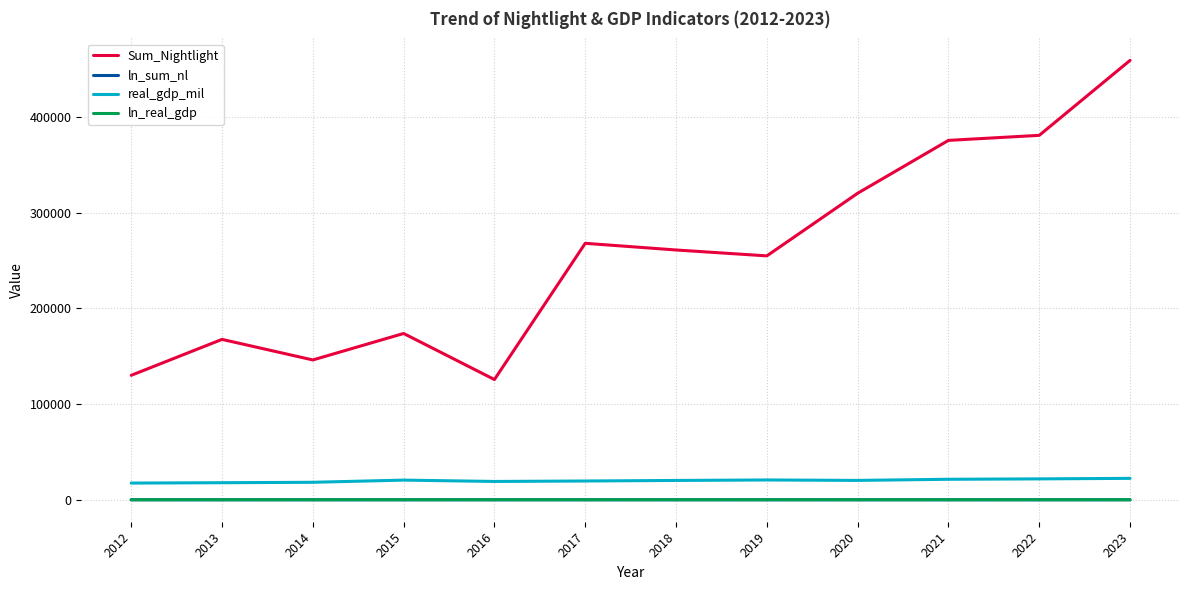

Count the number of data series in this chart.

4